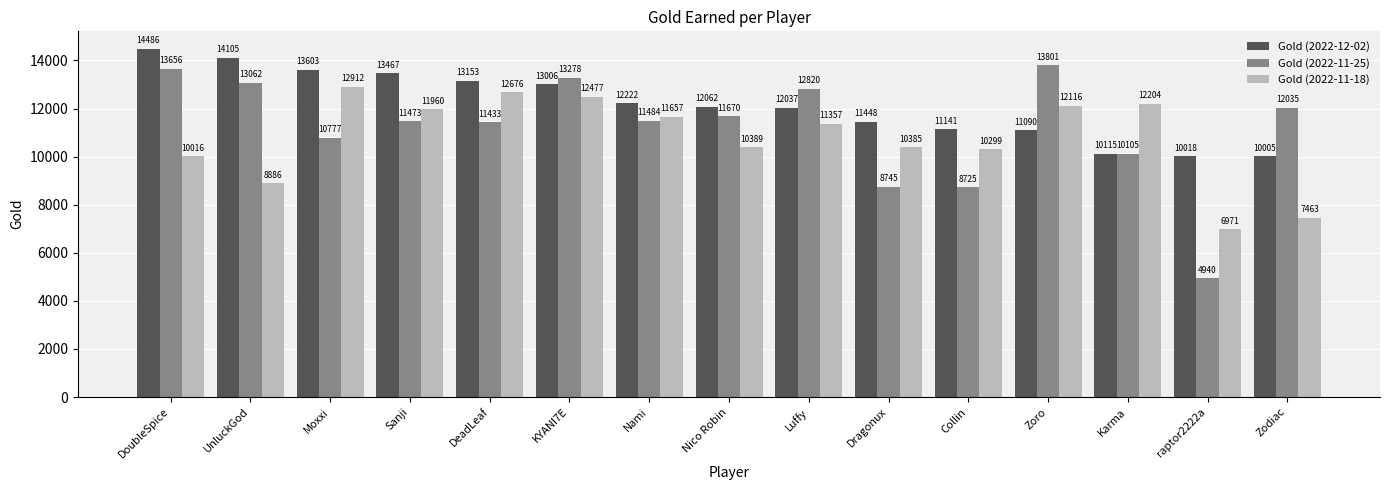

Between DeadLeaf and Zoro, which series saw the biggest shift?

Gold (2022-11-25)